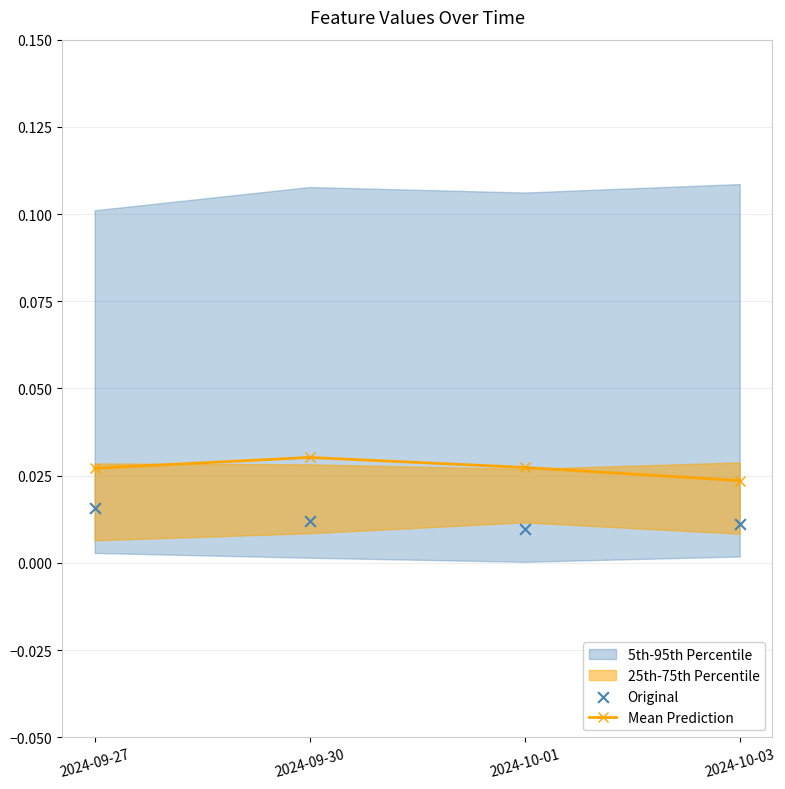

Which series reaches the maximum Y coordinate?

Mean Prediction